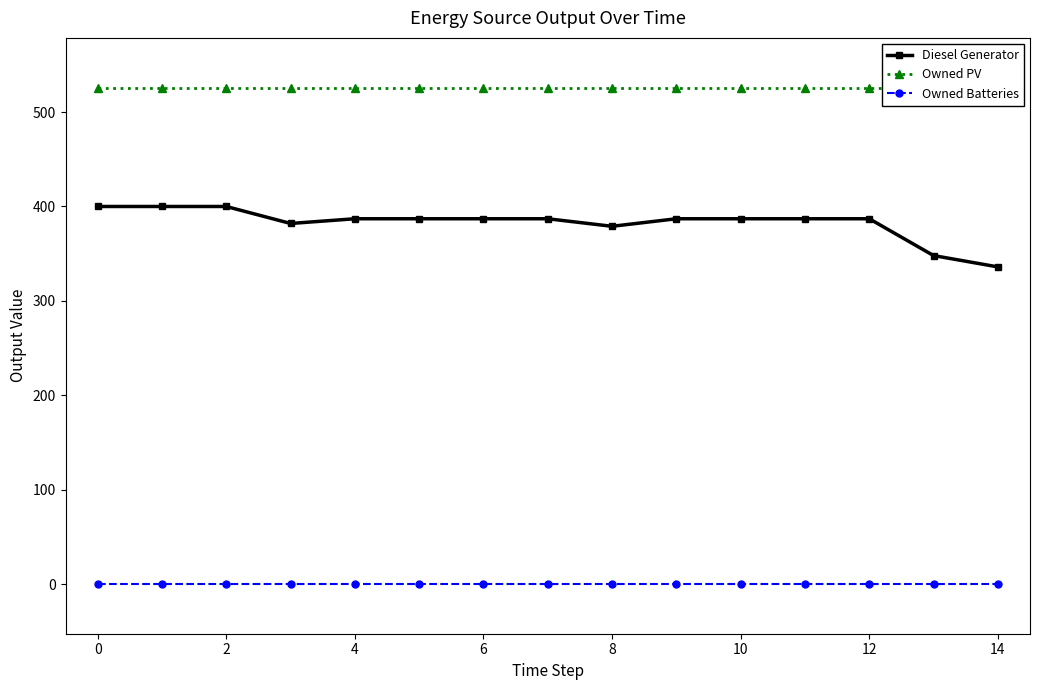

True or false: Owned Batteries and Diesel Generator intersect in this chart.

False